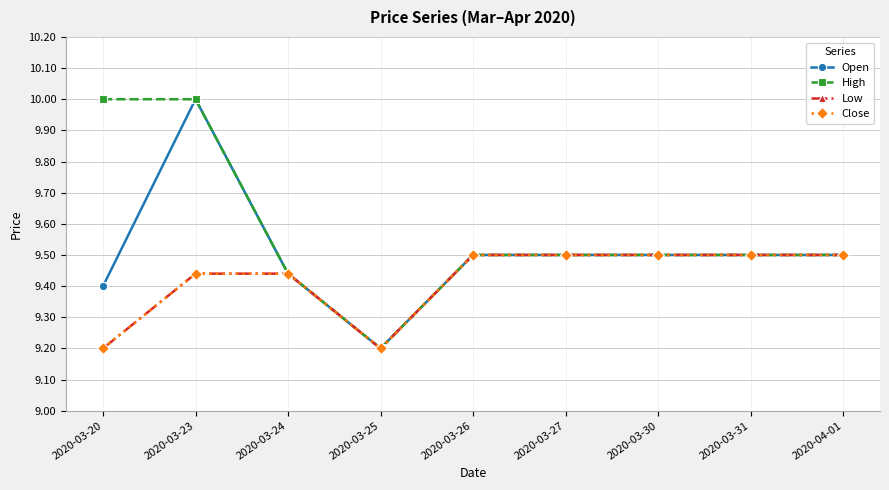

Does the chart have visible grid lines?

Yes